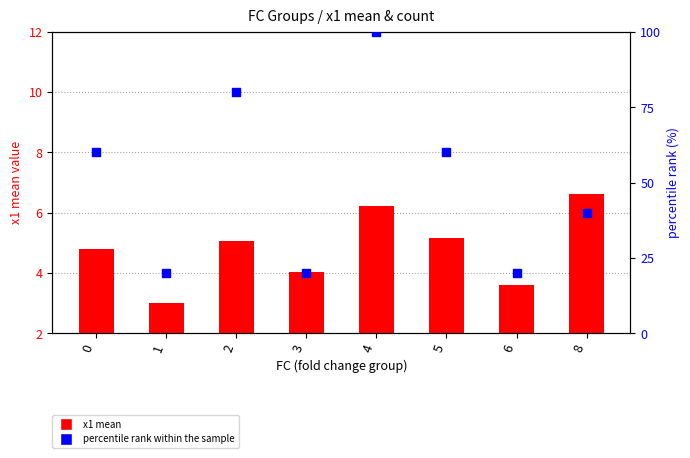

Is the value of x1 mean at 8 greater than the value of percentile rank within the sample at 4?

No